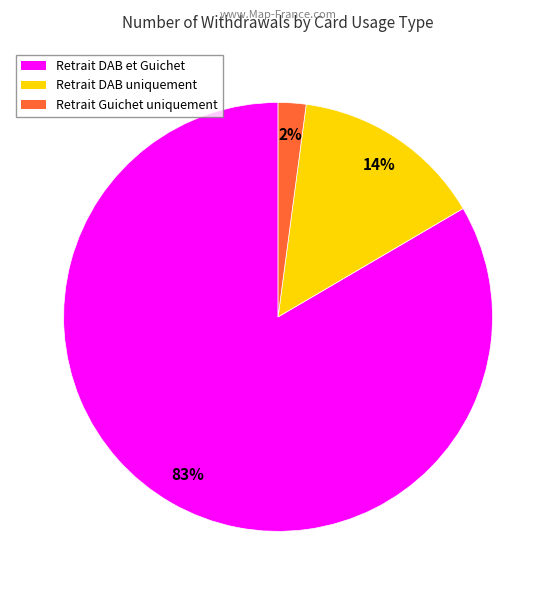

Which slice is the smallest?

Retrait Guichet uniquement